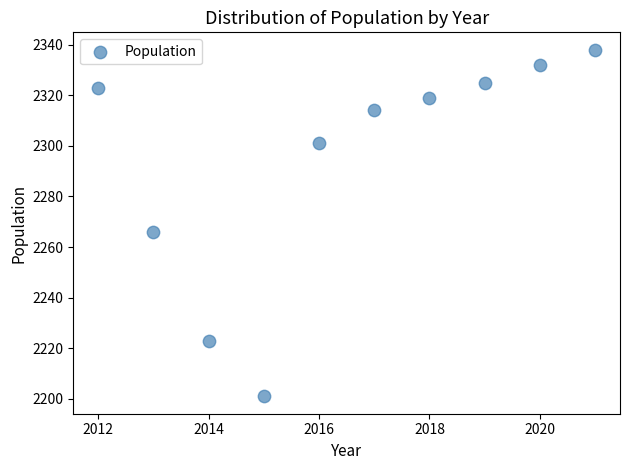

What Y value in the scatter plot is closest to 2269?

2266